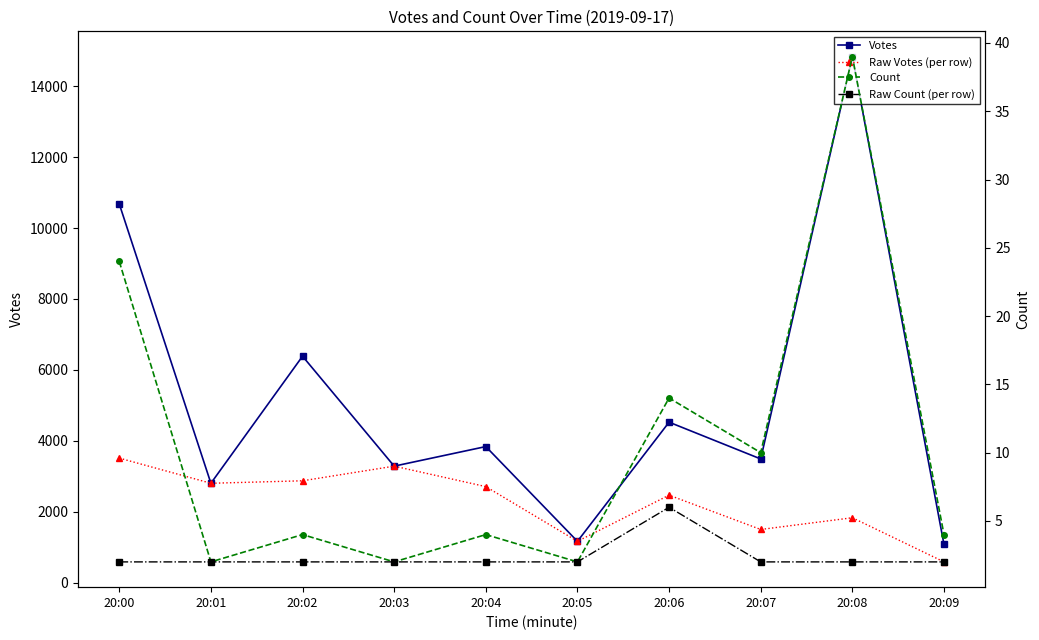

What are all the series names shown in the legend?

Votes, Raw Votes (per row), Count, Raw Count (per row)